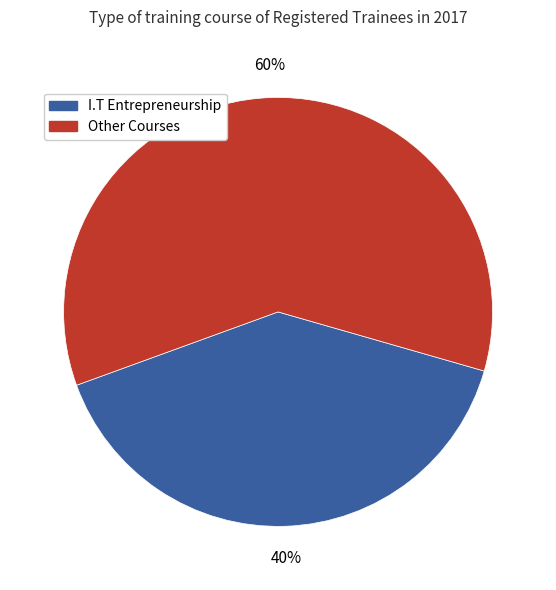

Is there any slice that represents more than half of the pie?

Yes